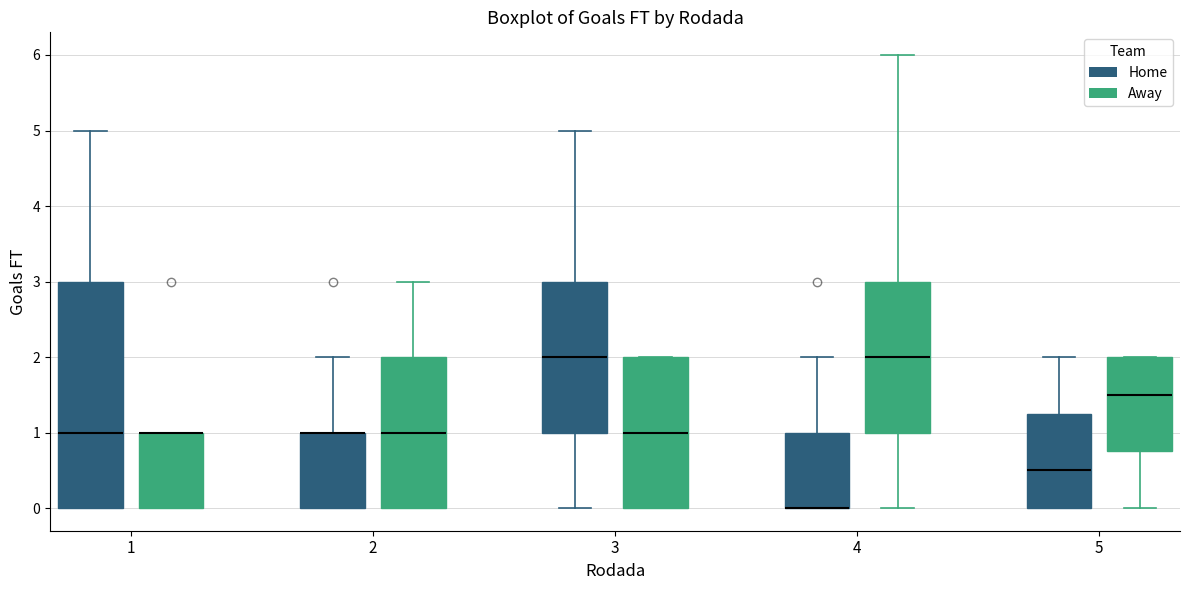

Where is the upper edge of the box for 4 (Home) on the y-axis? The values are not printed on the chart, so give them approximately, as read against the axis.

1.0